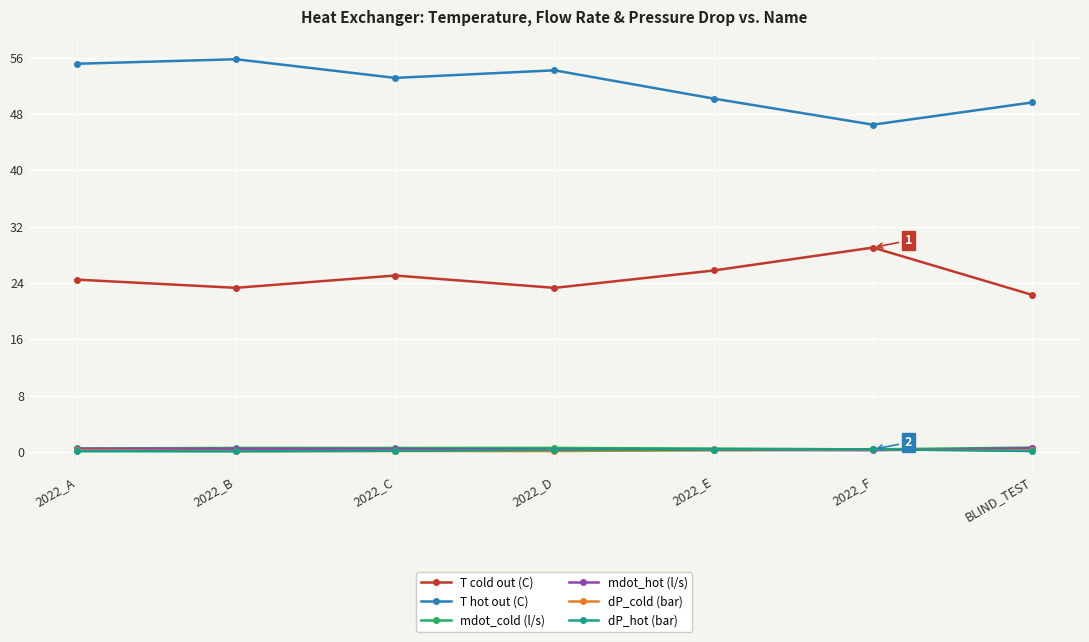

At which category does T cold out (C) reach its first local peak?

2022_C